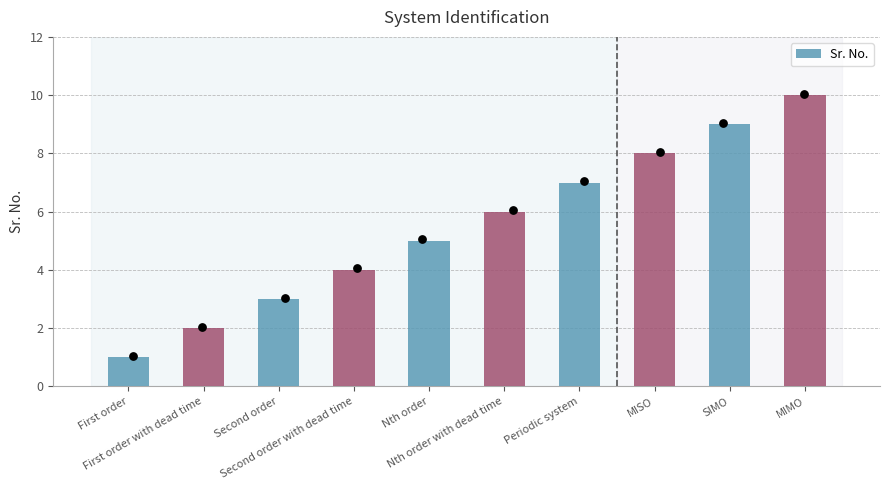

Approximately how many times larger is the value at Nth order compared to Periodic system?

0.7